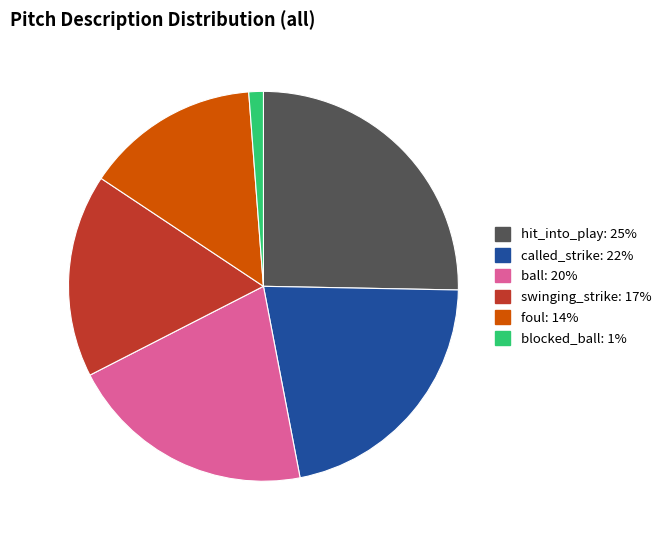

What is the largest slice in the pie chart?

hit_into_play